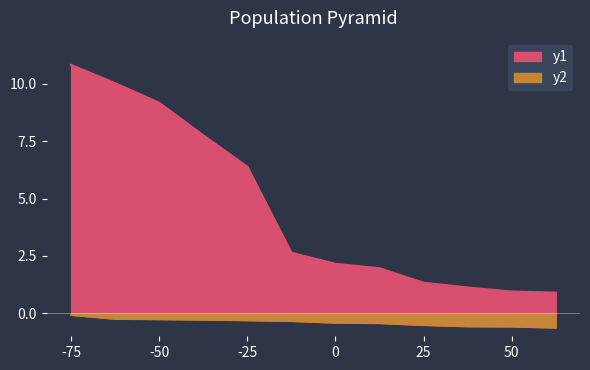

What is the spread (max minus min) of values at 2?

10.3